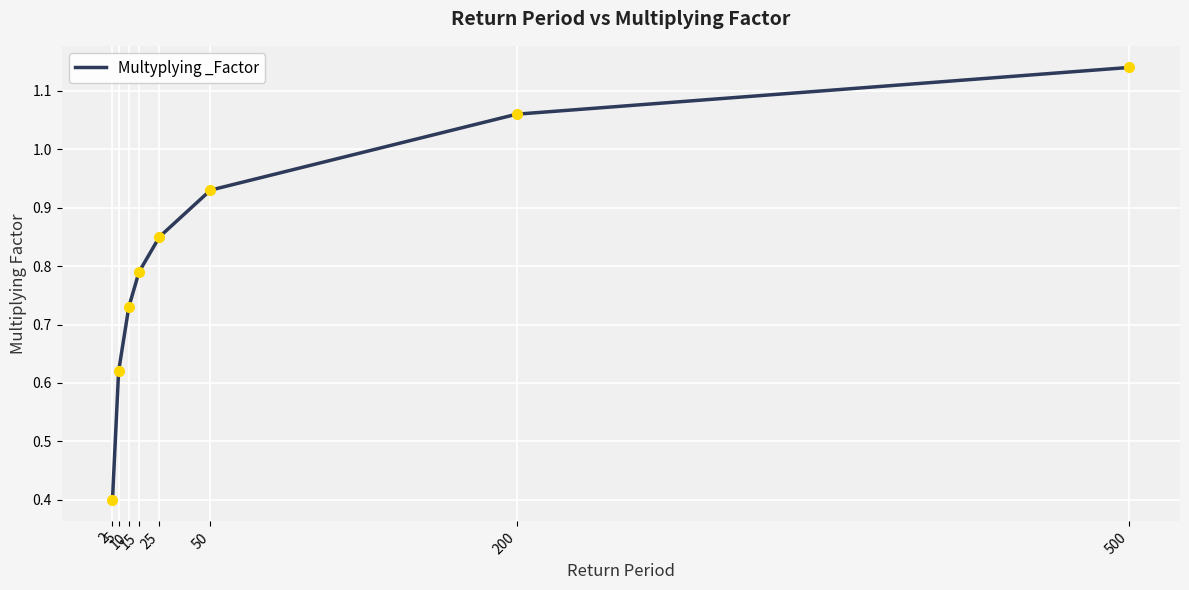

Rank the categories by value from highest to lowest.

500, 200, 50, 25, 15, 10, 5, 2